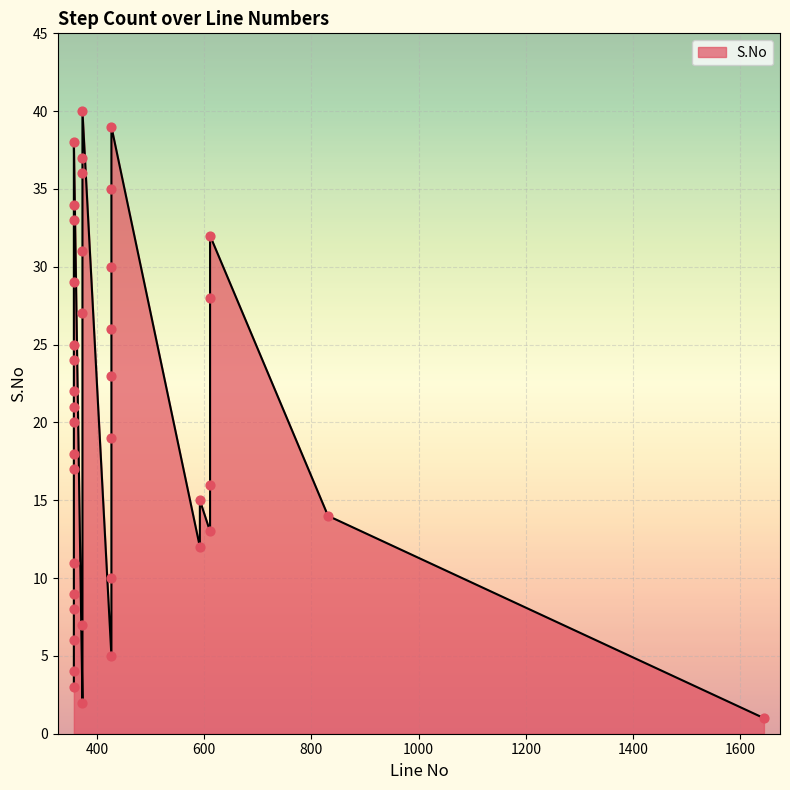

What is the change in value from 357 to 427?

+13